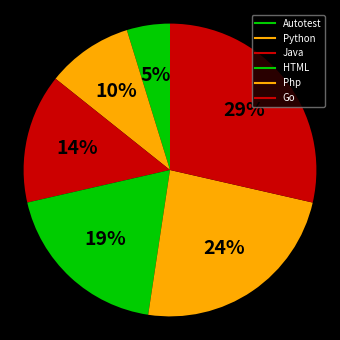

How many slices are in this pie chart?

6